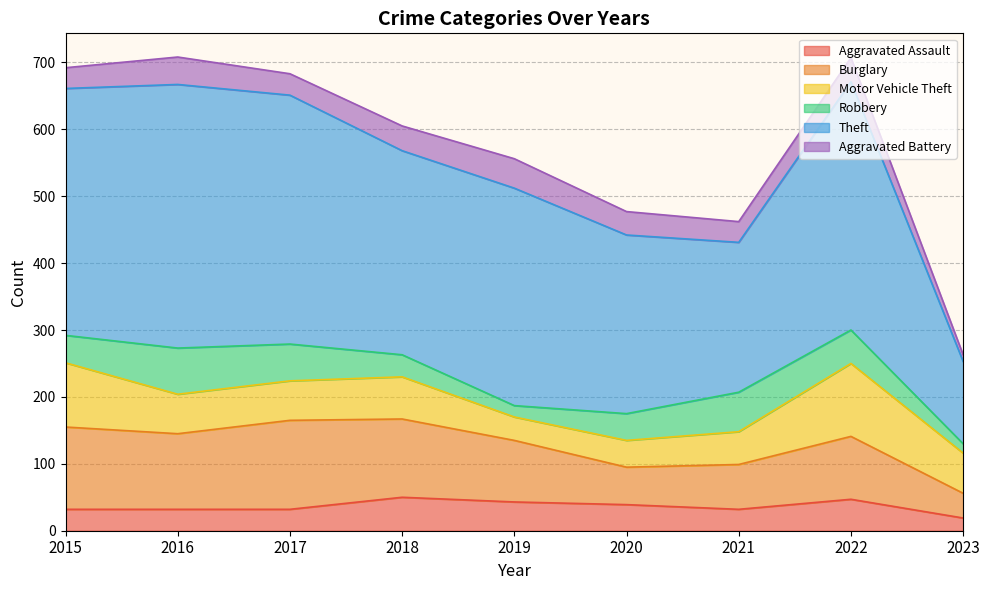

At how many categories does at least one series exceed 262?

7